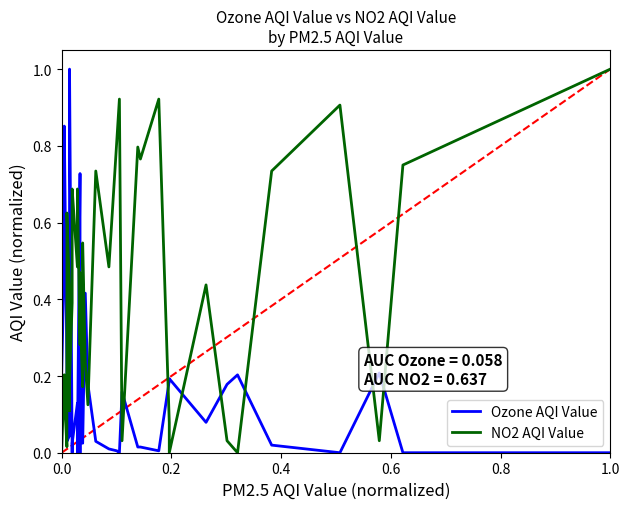

Which series has the widest spread of values?

Ozone AQI Value